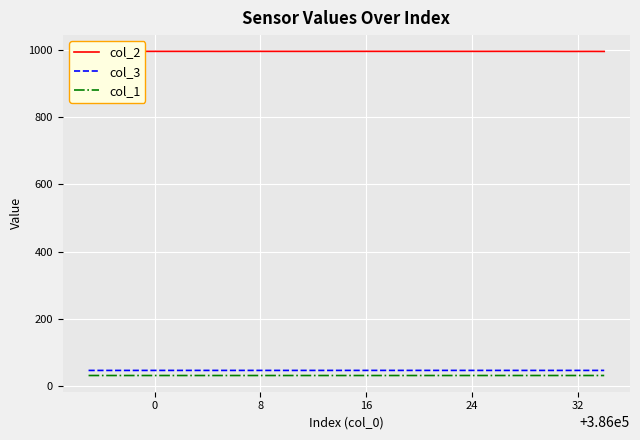

True or false: col_2 and col_1 cross at least once.

False